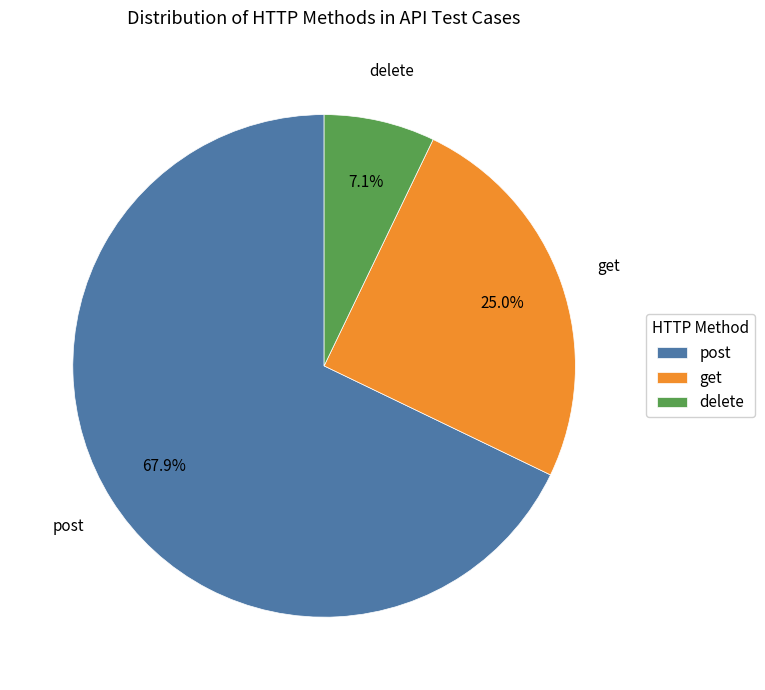

Which slice is the smallest?

delete